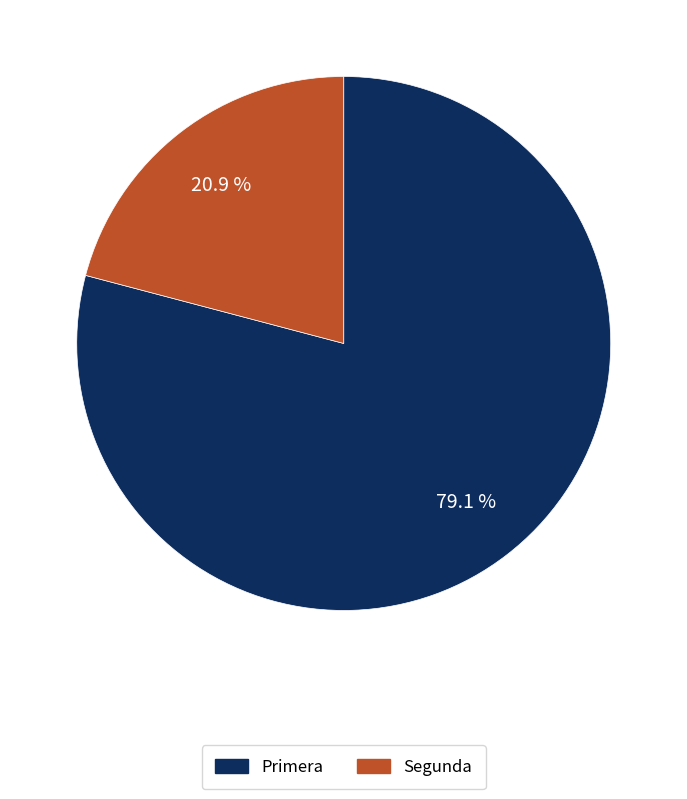

What is the largest slice in the pie chart?

Primera